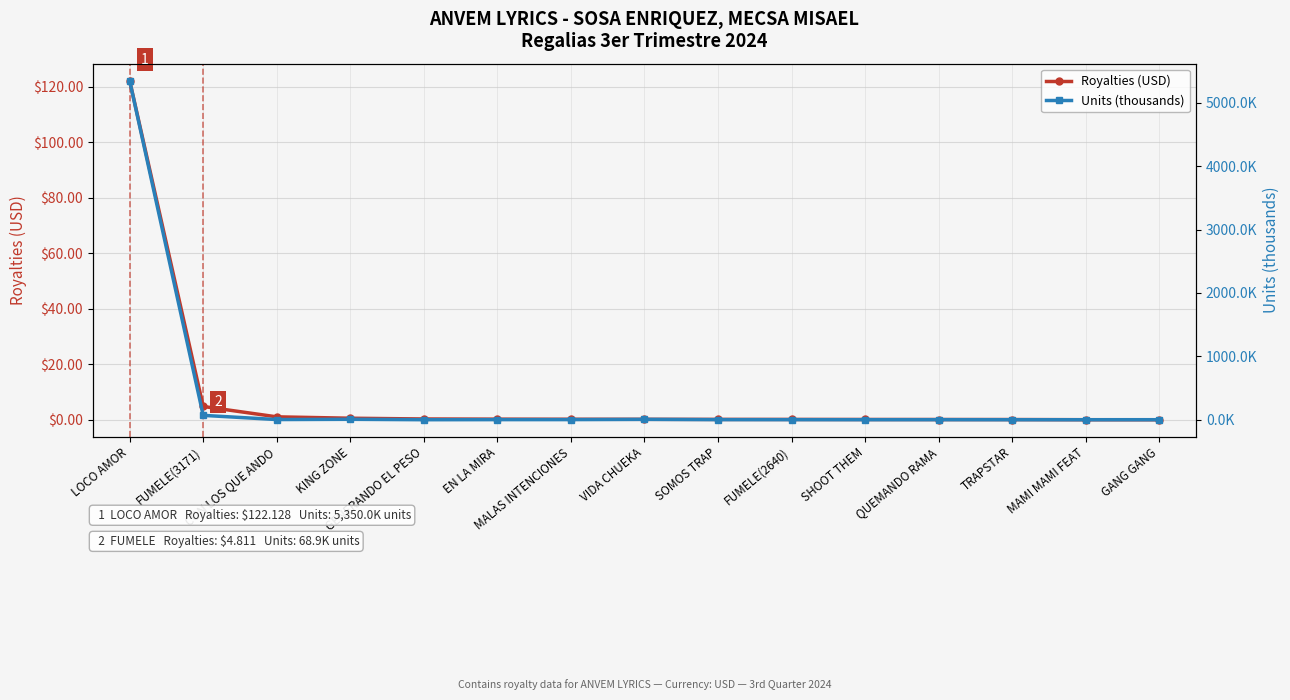

Which category has the lowest value across all series?

MAMI MAMI FEAT